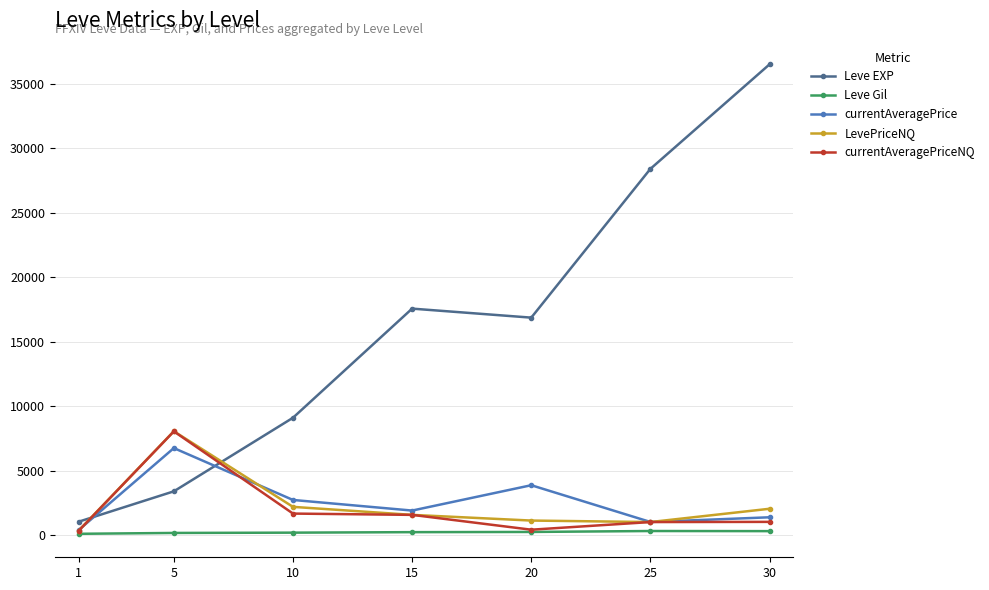

What is the minimum value for LevePriceNQ?

352.2